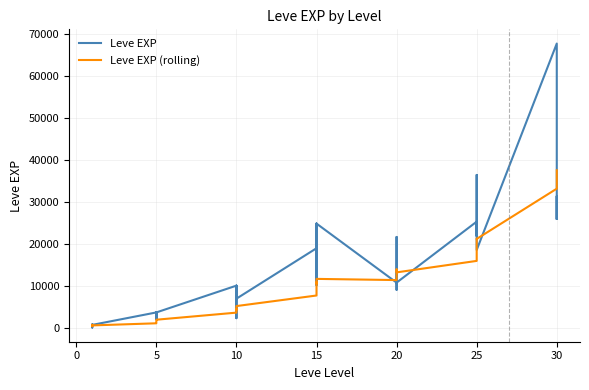

How many values in the Leve EXP (rolling) series exceed 10467?

19